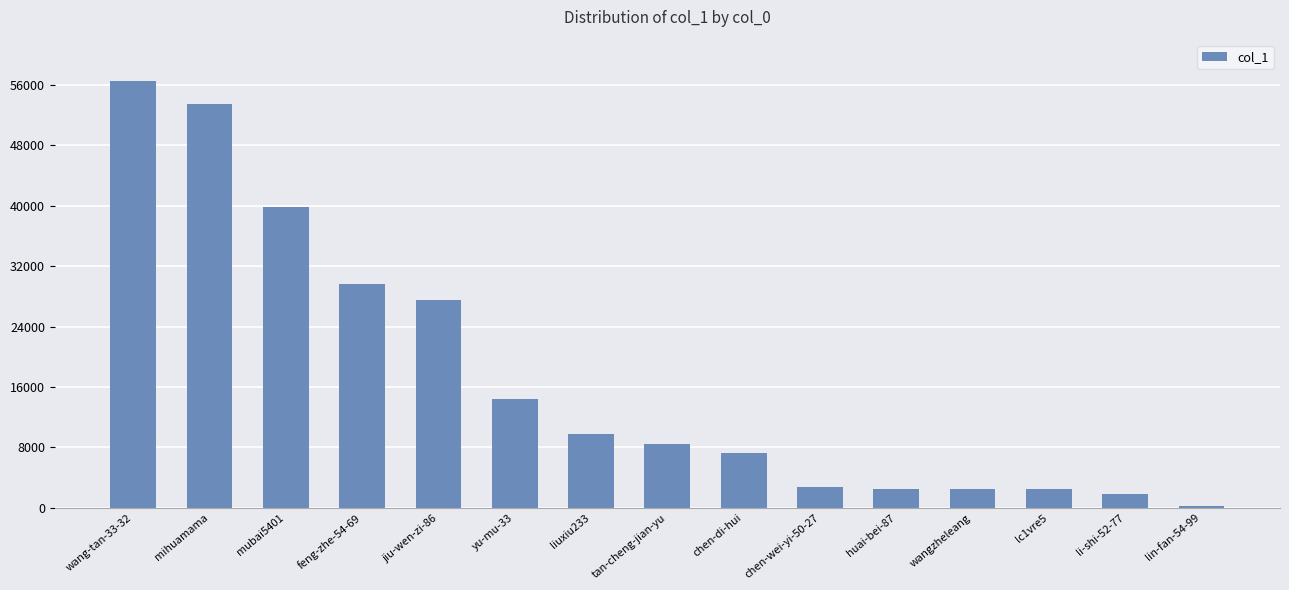

Between lc1vre5 and jiu-wen-zi-86, which is larger?

jiu-wen-zi-86